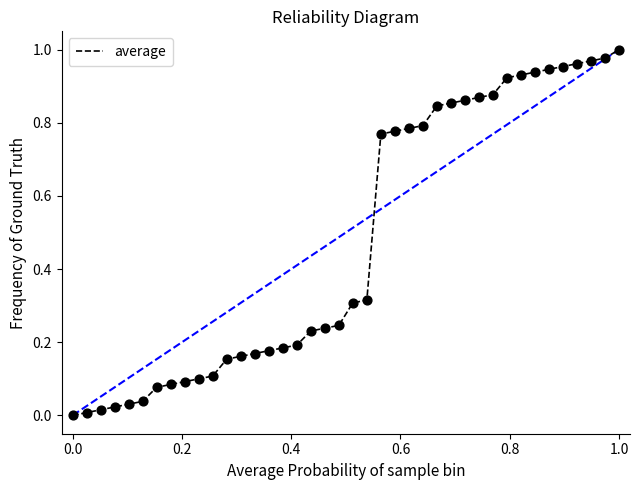

How many lines are shown in the chart?

1